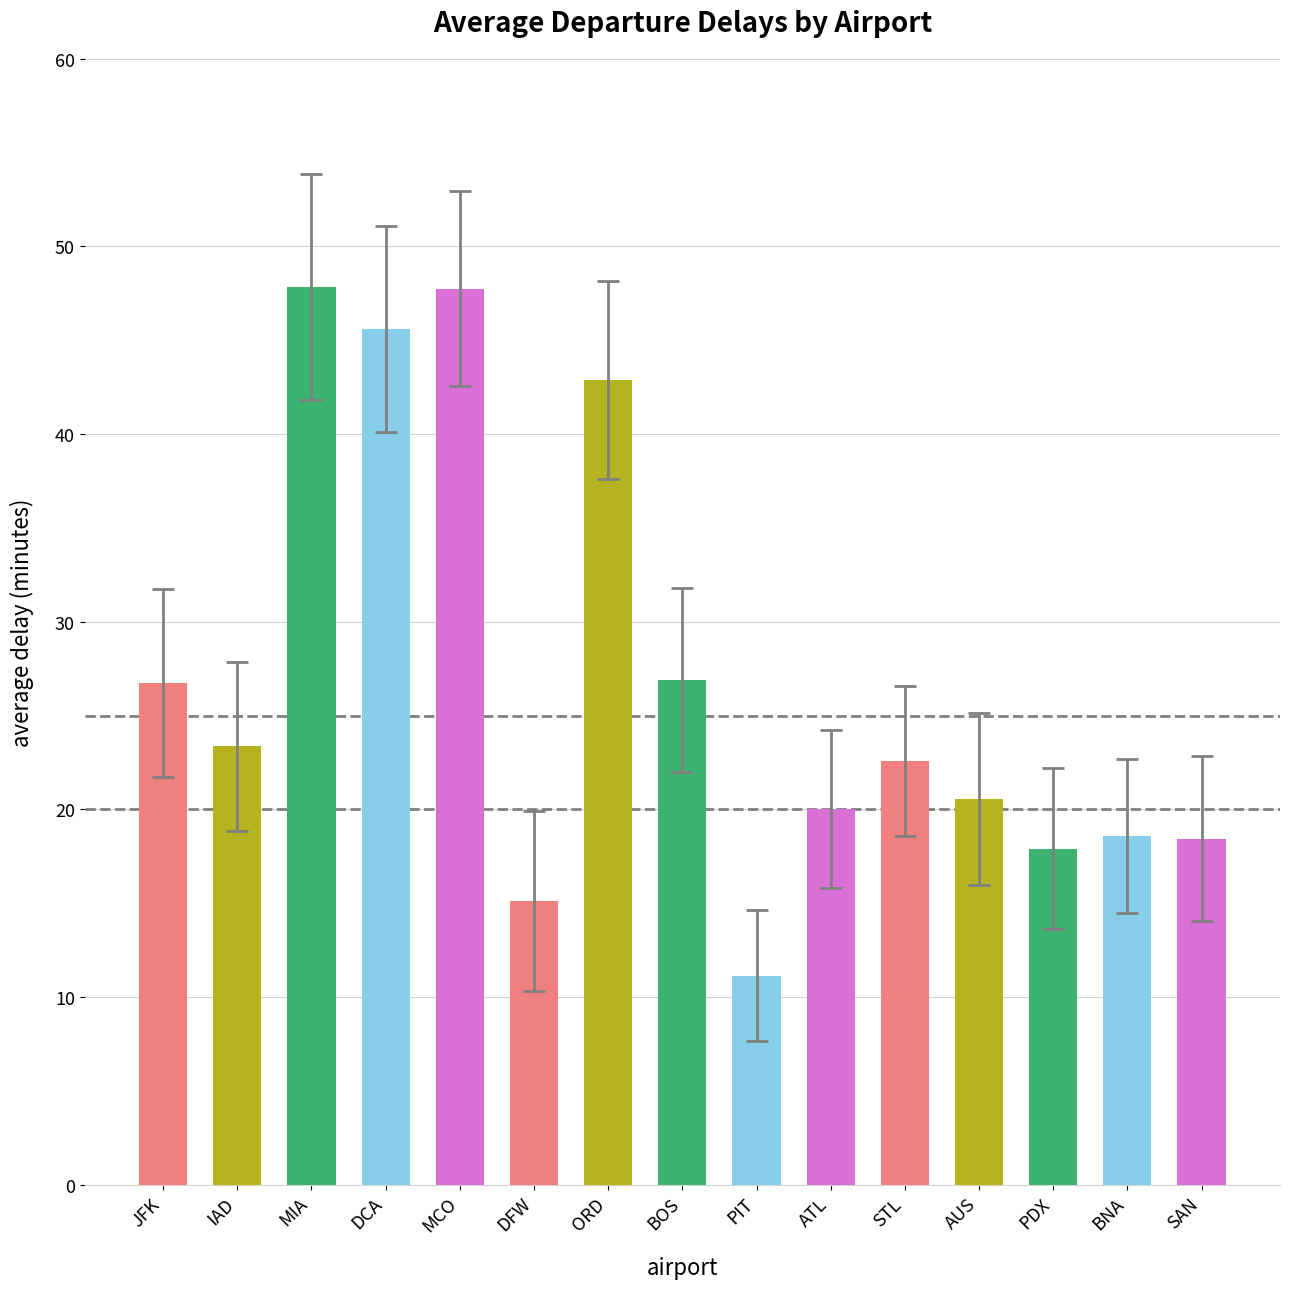

Is it true that the value at DCA is 11.1?

False